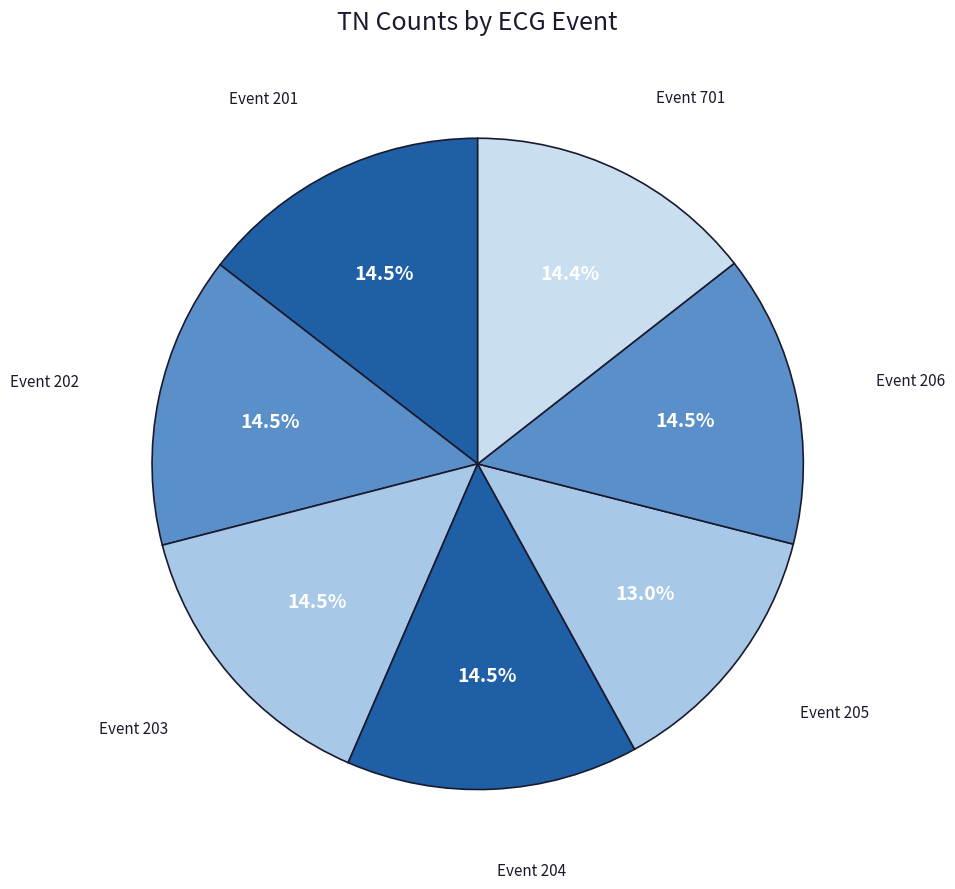

Which category has the smallest portion of the pie?

205